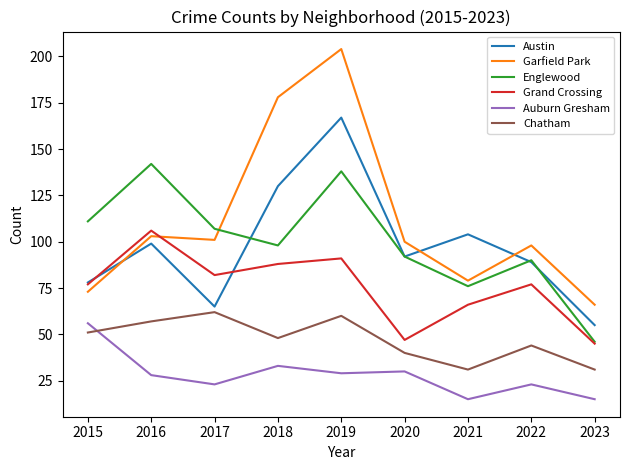

Is it true that Garfield Park equals 14 at 2023?

False